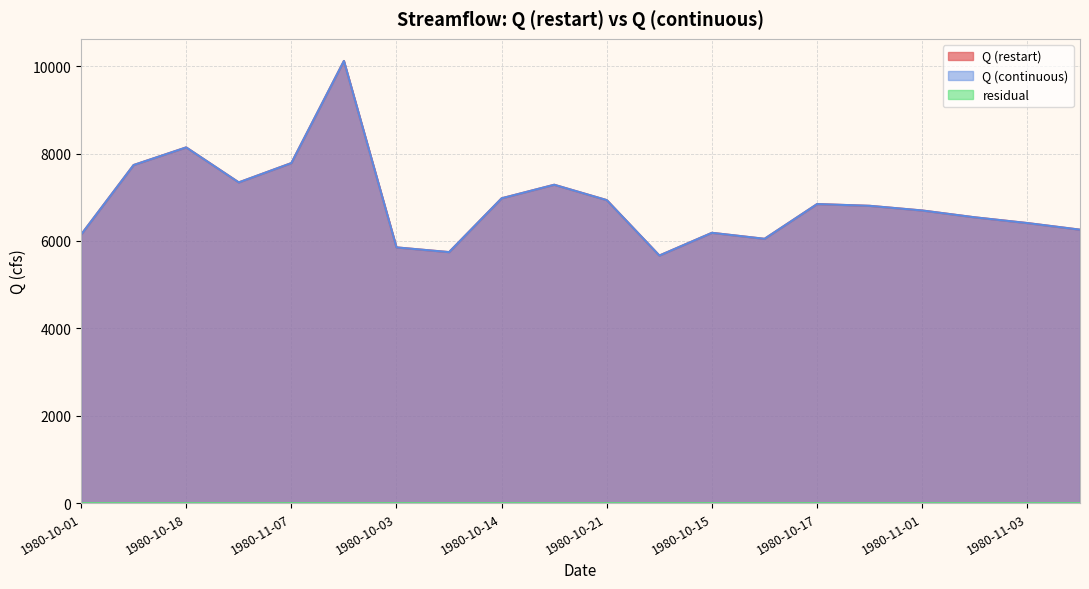

Reading left to right, what are all the values shown in this chart?

Q (restart): 1980-10-01=6143.2	1980-10-12=7737.8	1980-10-18=8141.1	1980-10-26=7340.3	1980-11-07=7782.1	1980-11-08=10119.8	1980-10-03=5852.8	1980-10-05=5744.9	1980-10-14=6976.5	1980-10-20=7286.4	1980-10-21=6934.6	1980-10-08=5666.4	1980-10-15=6186.5	1980-10-16=6049.2	1980-10-17=6844.7	1980-10-31=6804.3	1980-11-01=6697.5	1980-11-02=6541.0	1980-11-03=6409.7	1980-11-04=6258.5
Q (continuous): 1980-10-01=6143.2	1980-10-12=7737.8	1980-10-18=8141.1	1980-10-26=7340.3	1980-11-07=7782.1	1980-11-08=10119.8	1980-10-03=5852.8	1980-10-05=5744.9	1980-10-14=6976.5	1980-10-20=7286.4	1980-10-21=6934.6	1980-10-08=5666.4	1980-10-15=6186.5	1980-10-16=6049.2	1980-10-17=6844.7	1980-10-31=6804.3	1980-11-01=6697.5	1980-11-02=6541.0	1980-11-03=6409.7	1980-11-04=6258.5